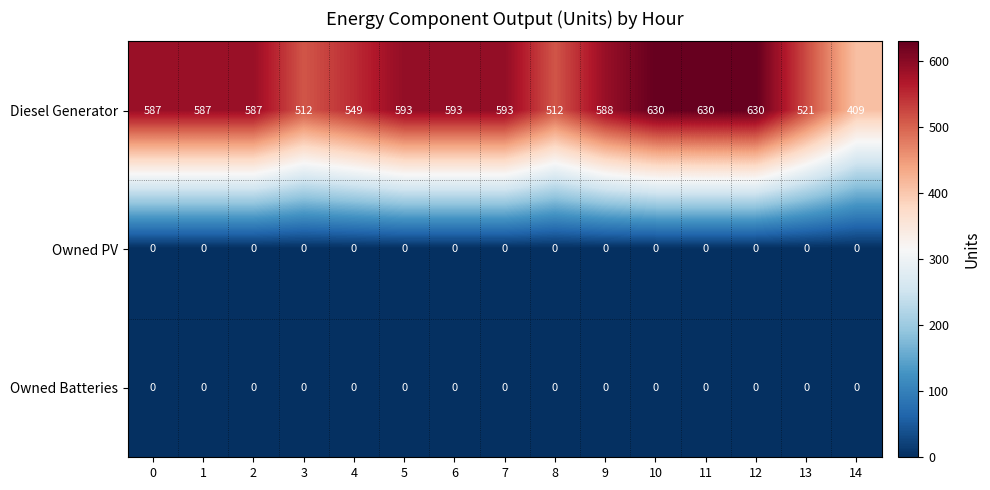

Which series changed the most between 9 and 10?

Diesel Generator